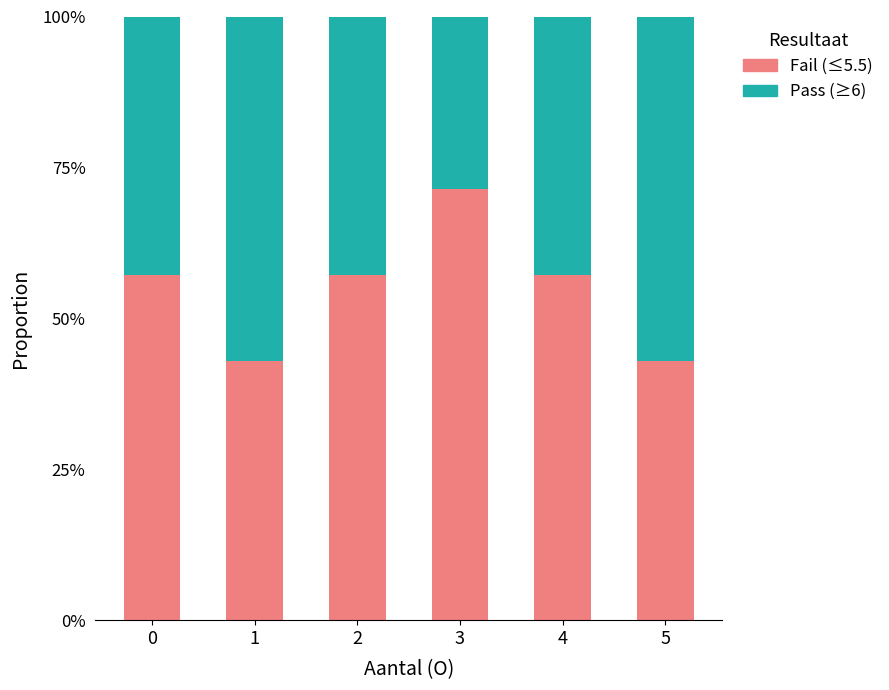

Are the bars horizontal?

No